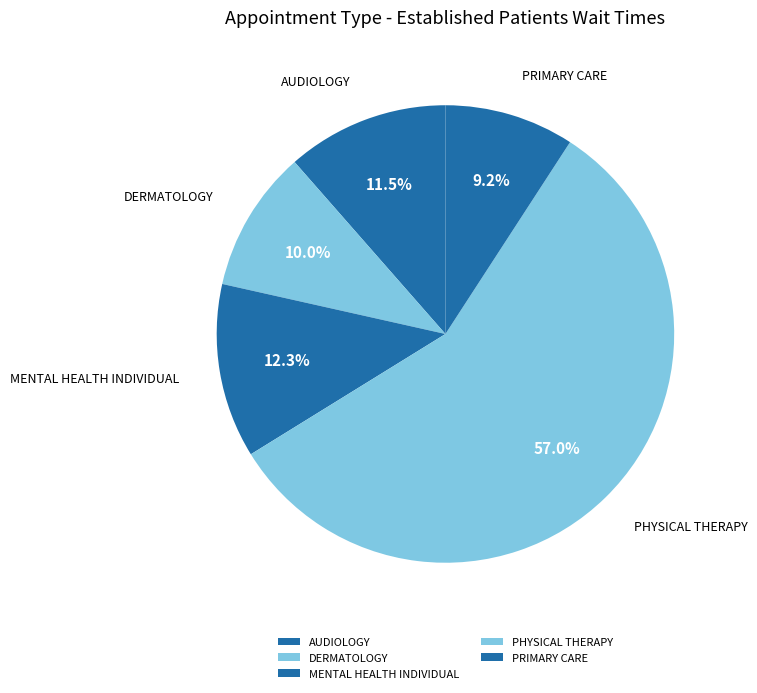

How many segments does this pie chart have?

5